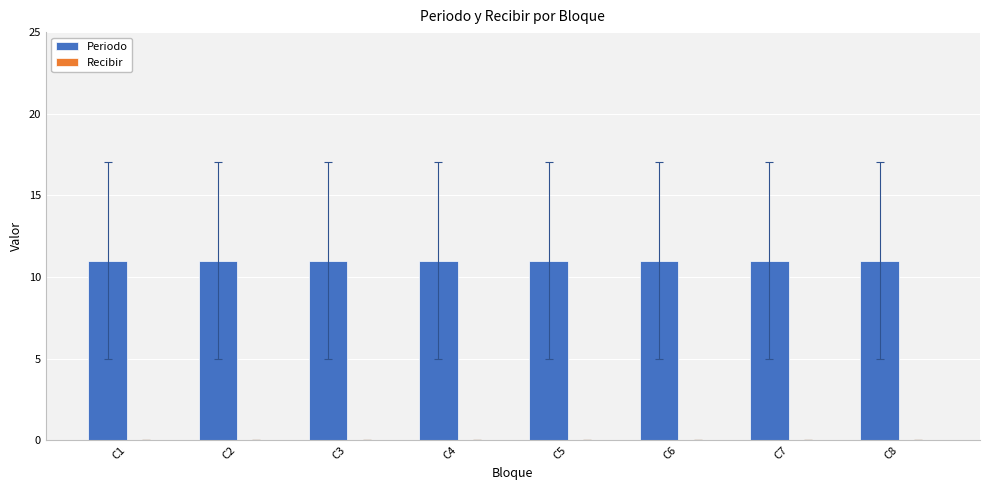

True or false: Periodo has a value of 2 at C3.

False